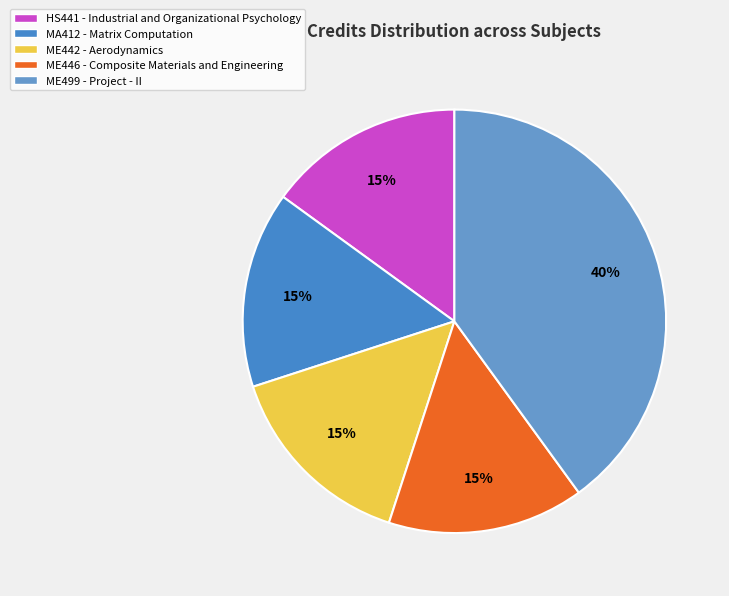

To the nearest percent, what portion does ME446 - Composite Materials and Engineering represent?

15%